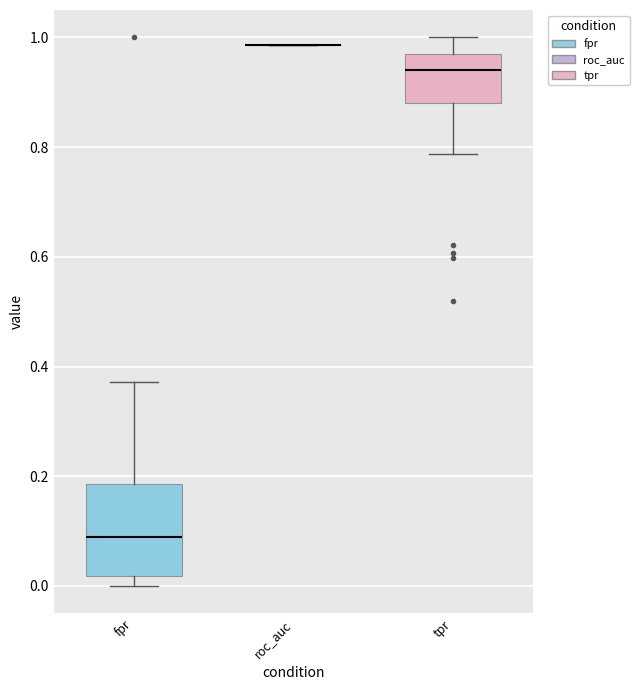

Reading left to right, transcribe this box plot: for each box, give where its median line is, the range the box spans, and where its two whiskers end, as read against the y-axis. The values are not printed on the chart, so give them approximately, as read against the axis.

fpr: median 0.08, box 0.02 to 0.18, whiskers 0.00 to 0.38
roc_auc: box collapsed to a line at 0.98, whiskers 0.98 to 0.98
tpr: median 0.94, box 0.88 to 0.98, whiskers 0.78 to 1.00